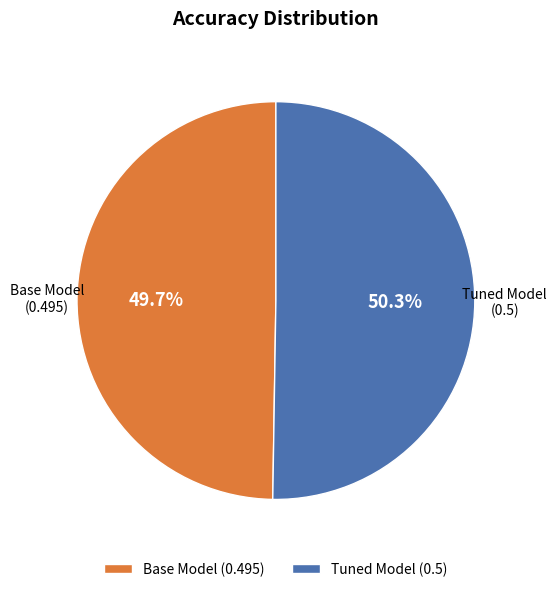

Which category has the smallest portion of the pie?

Base Model